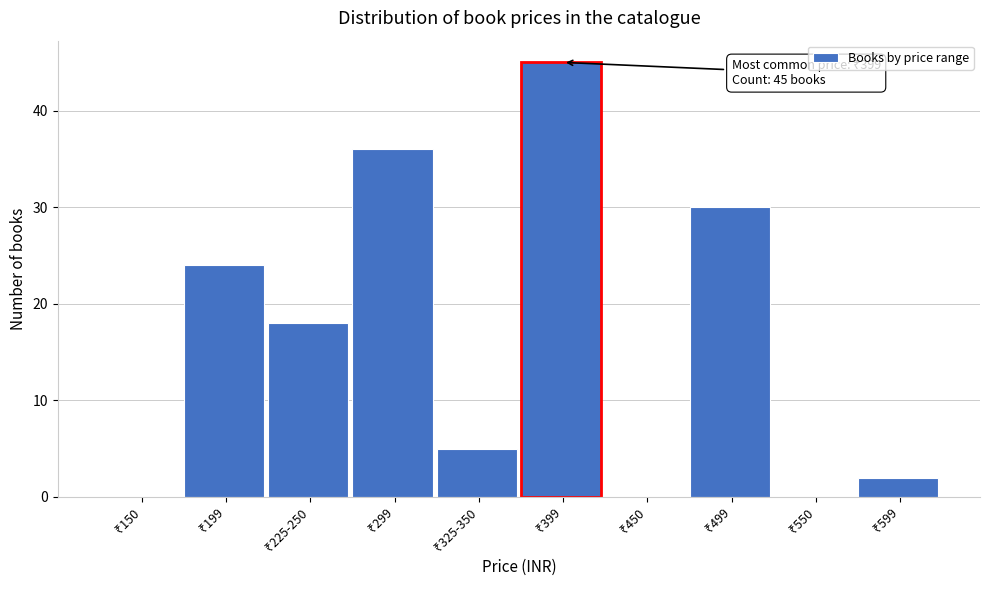

What is the sum of all values?

160